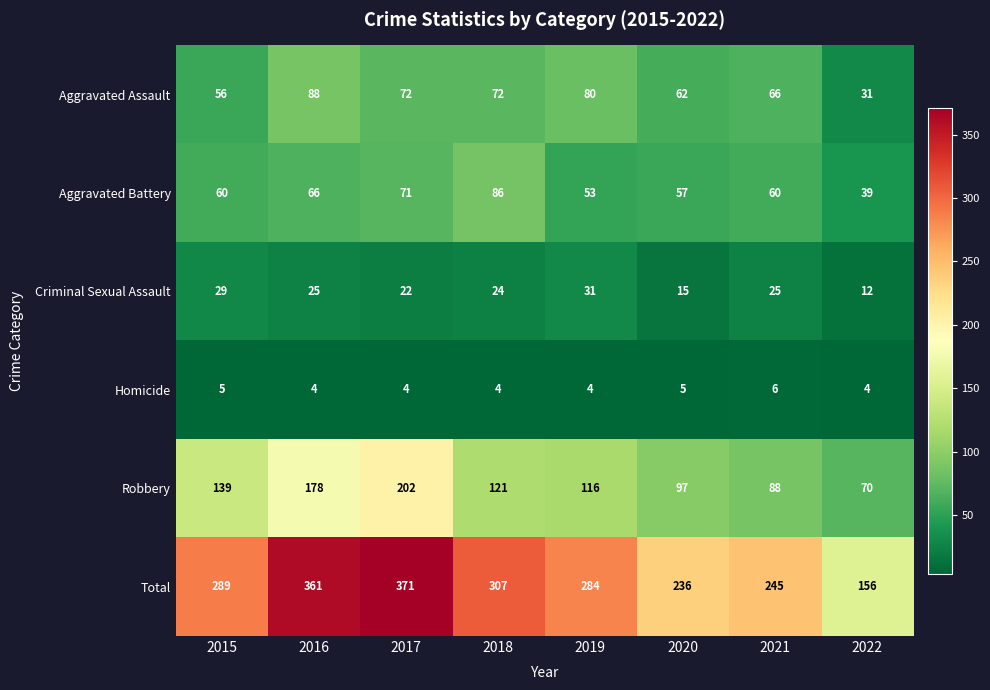

The Aggravated Assault series shows 31 at 2022. True or false?

True